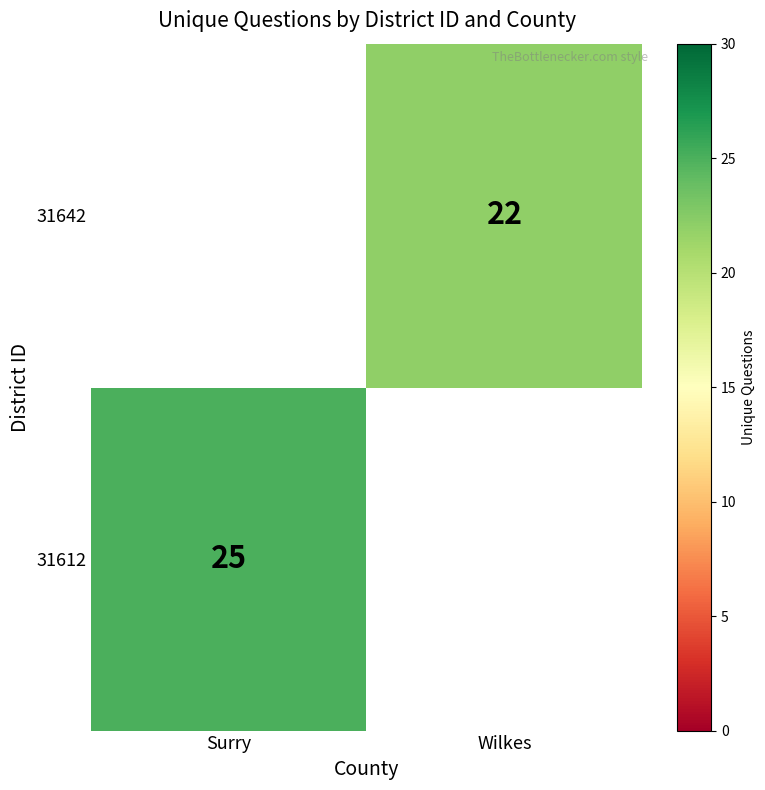

Is the value of 31642 at Wilkes greater than the value of 31612 at Surry?

No